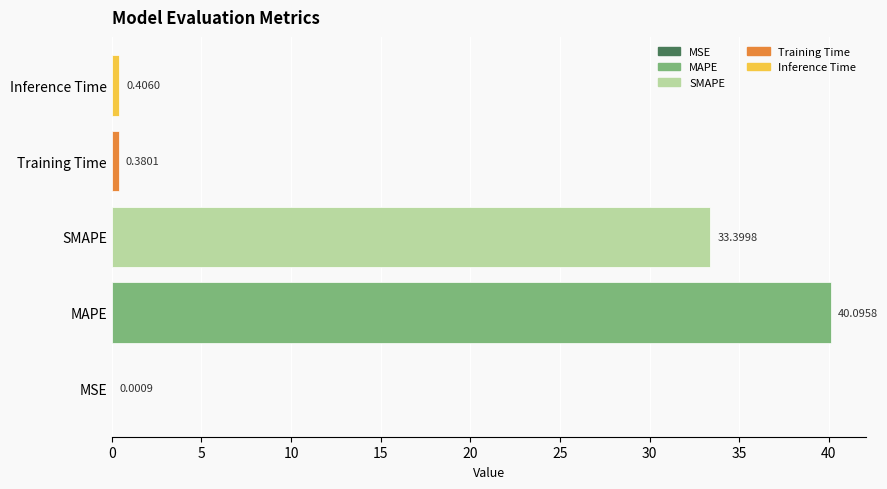

Between Inference Time and SMAPE, which is larger?

SMAPE